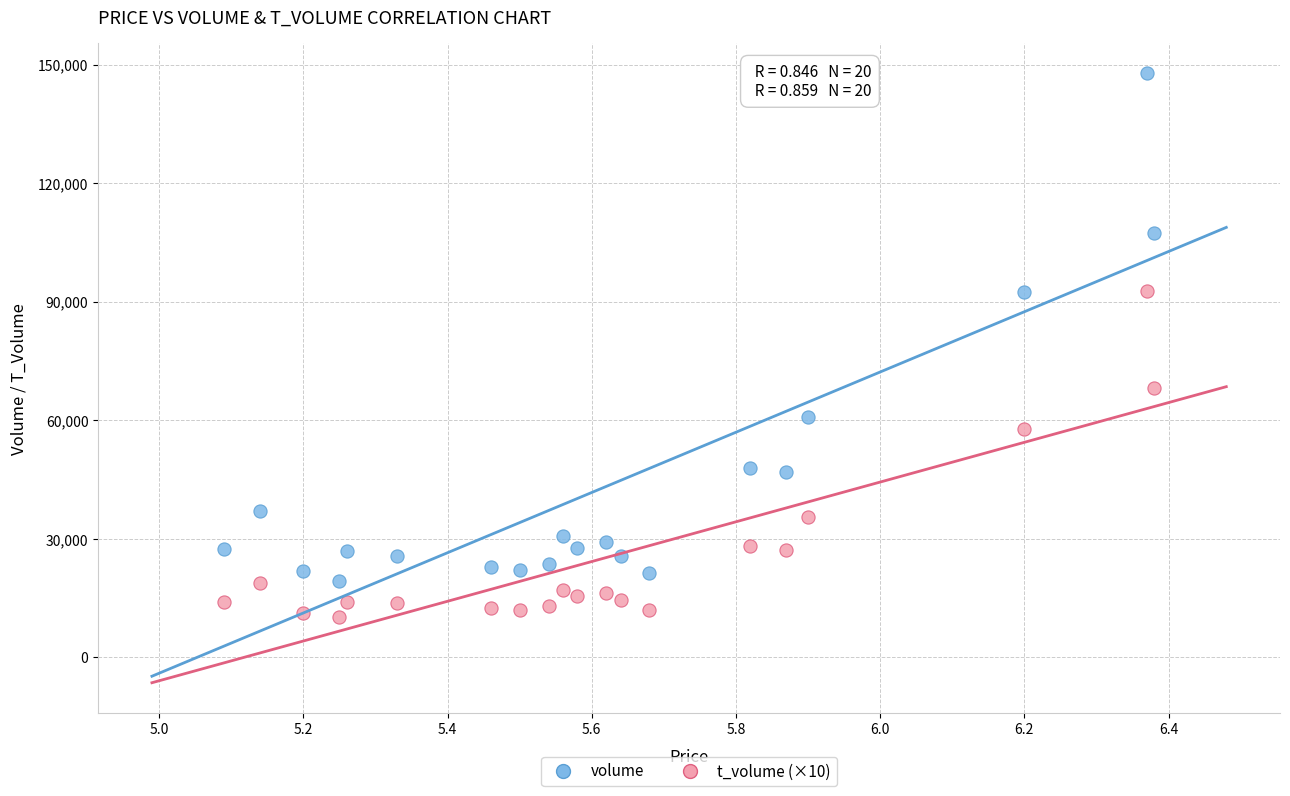

Which series contains the highest Y value?

volume